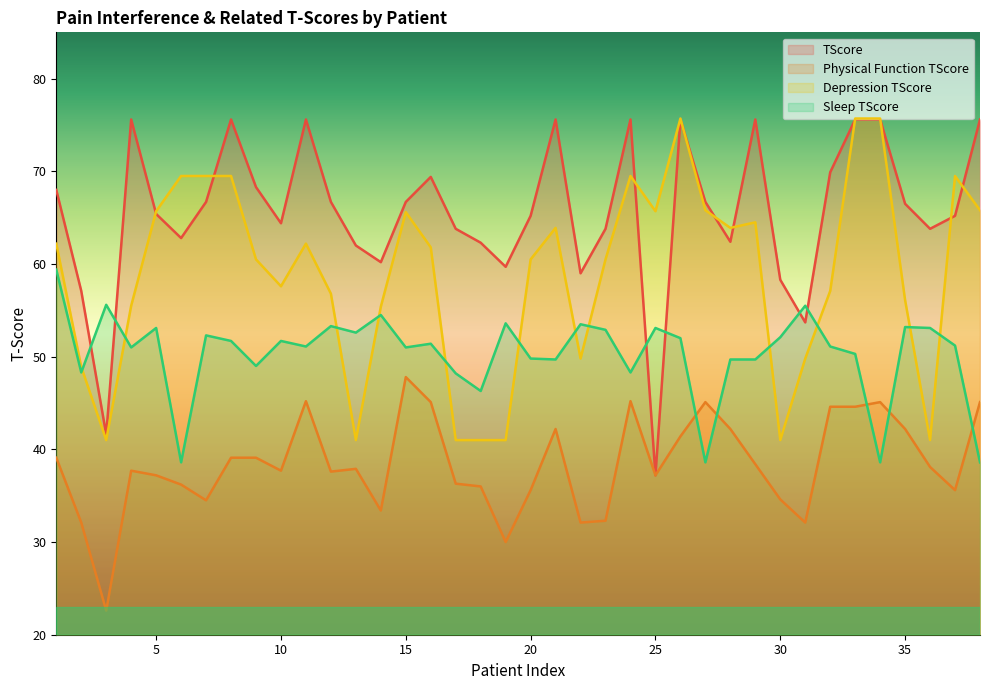

Where does the TScore series first go above 66?

1